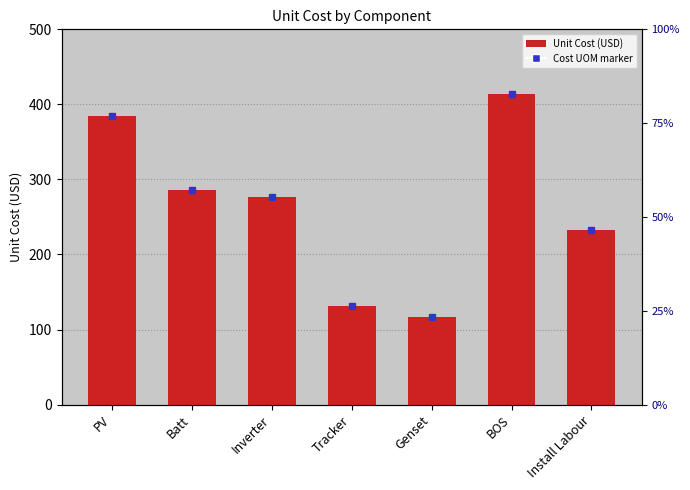

Are the bars grouped side by side (vs. stacked)?

No